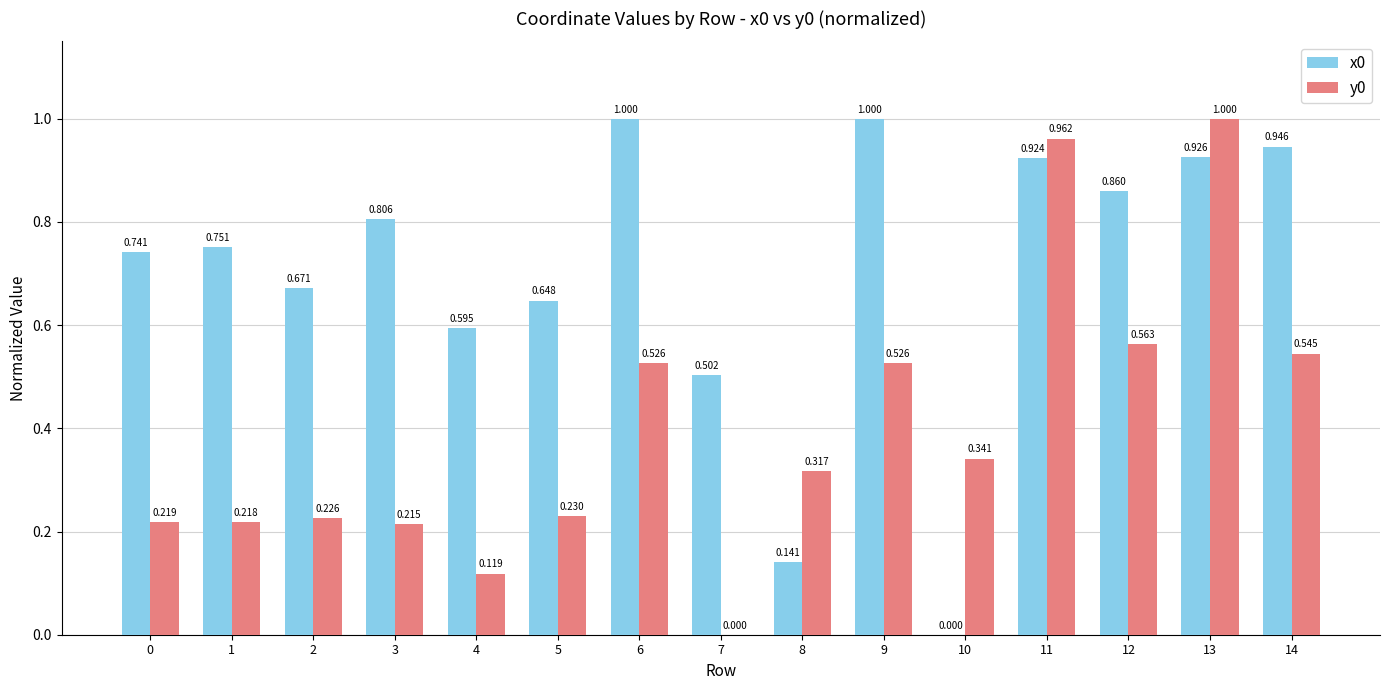

What is the sum of all y0 values?

6.0